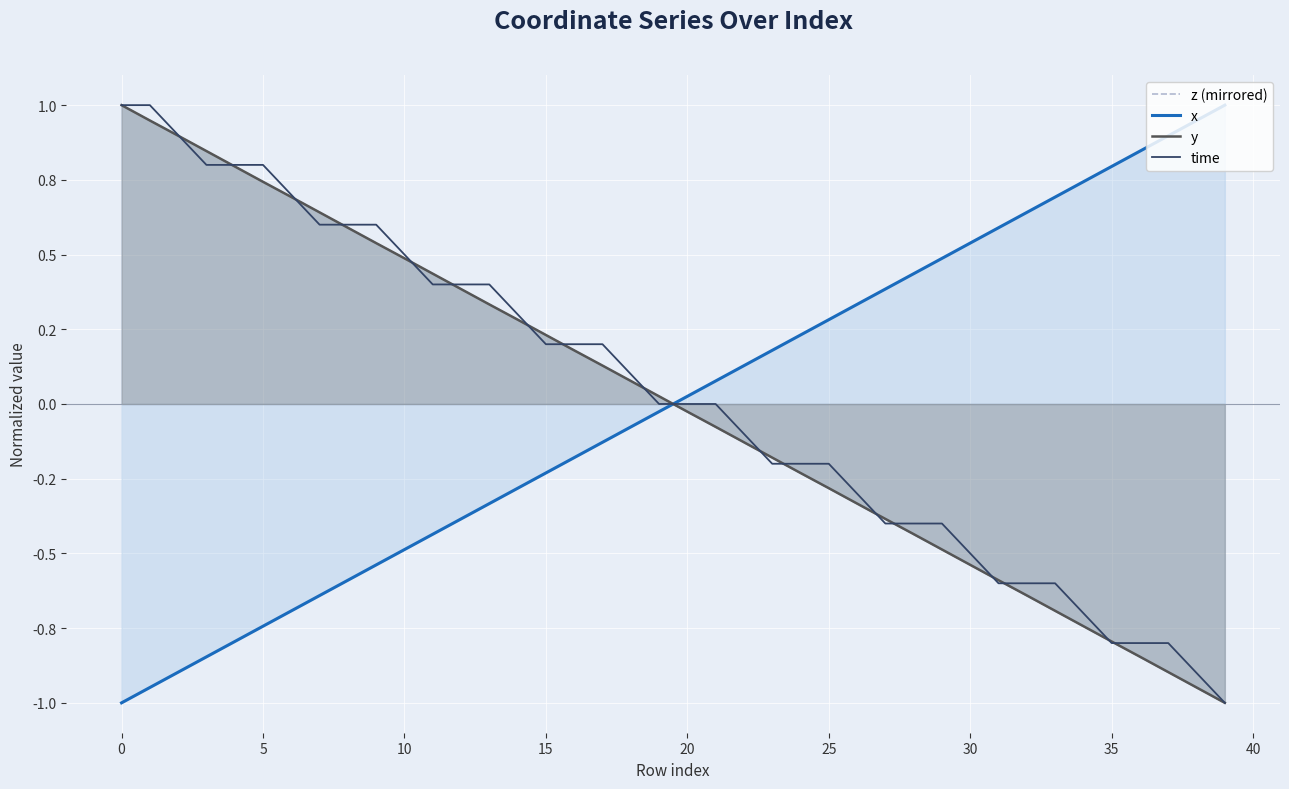

What is the label of the 13th point from the right?

27